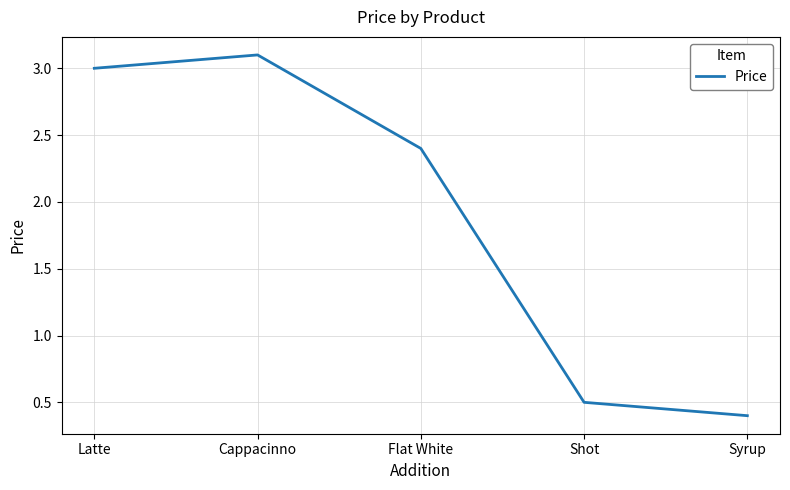

Does the chart have visible grid lines?

Yes